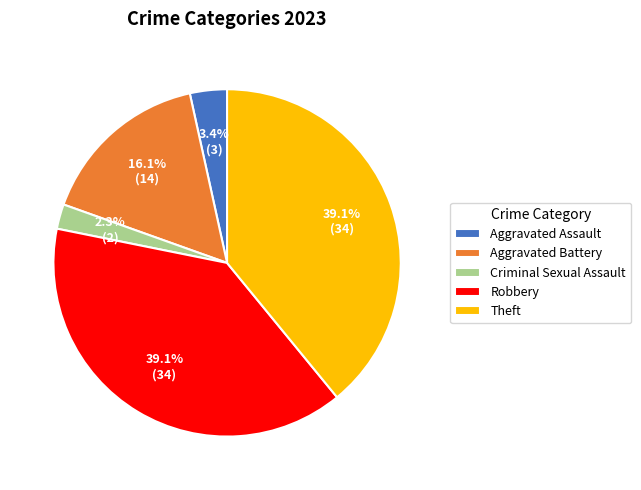

What is the smallest slice in the pie chart?

Criminal Sexual Assault